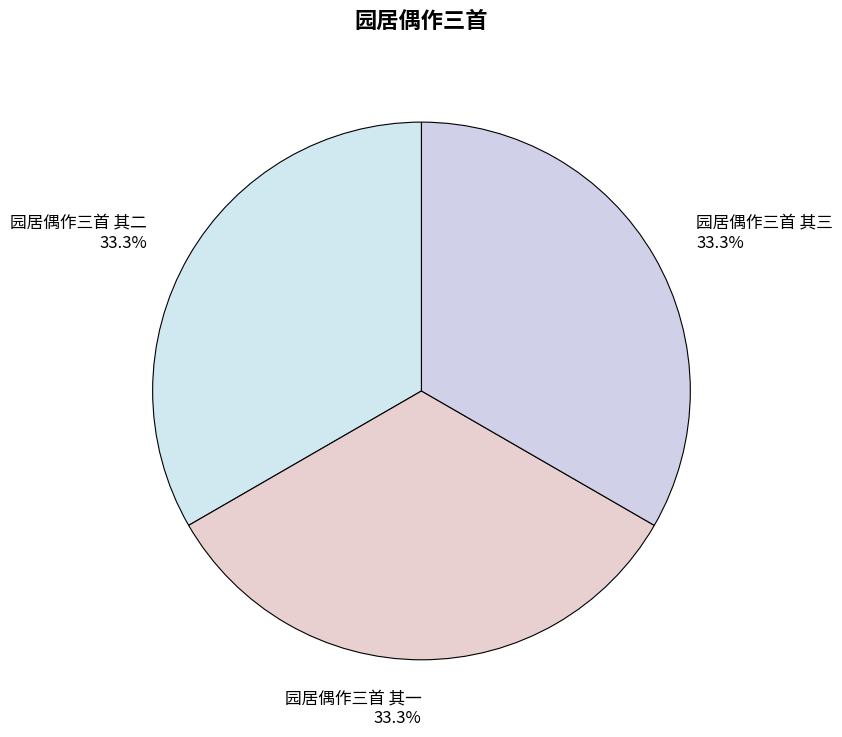

What is the ratio of the value at 园居偶作三首 其一 to the value at 园居偶作三首 其二?

1.0